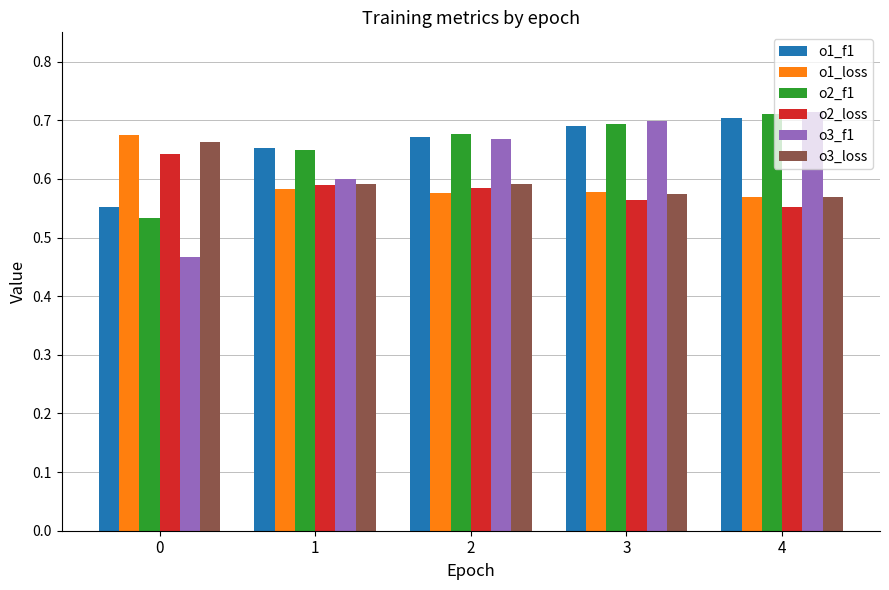

Are the bars grouped side by side (vs. stacked)?

Yes